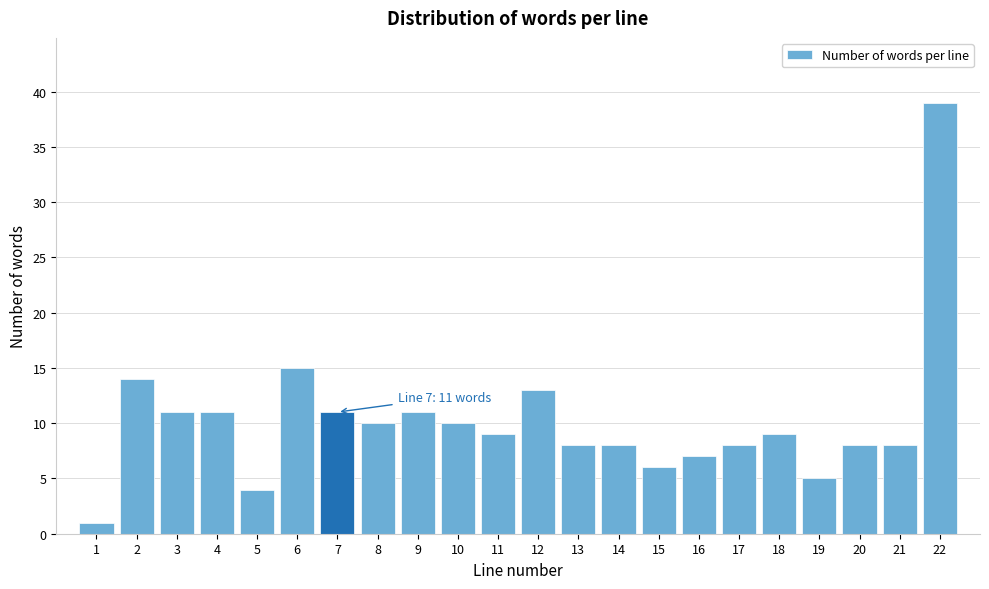

Reading left to right, what are all the values shown in this chart?

1=1	2=14	3=11	4=11	5=4	6=15	7=11	8=10	9=11	10=10	11=9	12=13	13=8	14=8	15=6	16=7	17=8	18=9	19=5	20=8	21=8	22=39